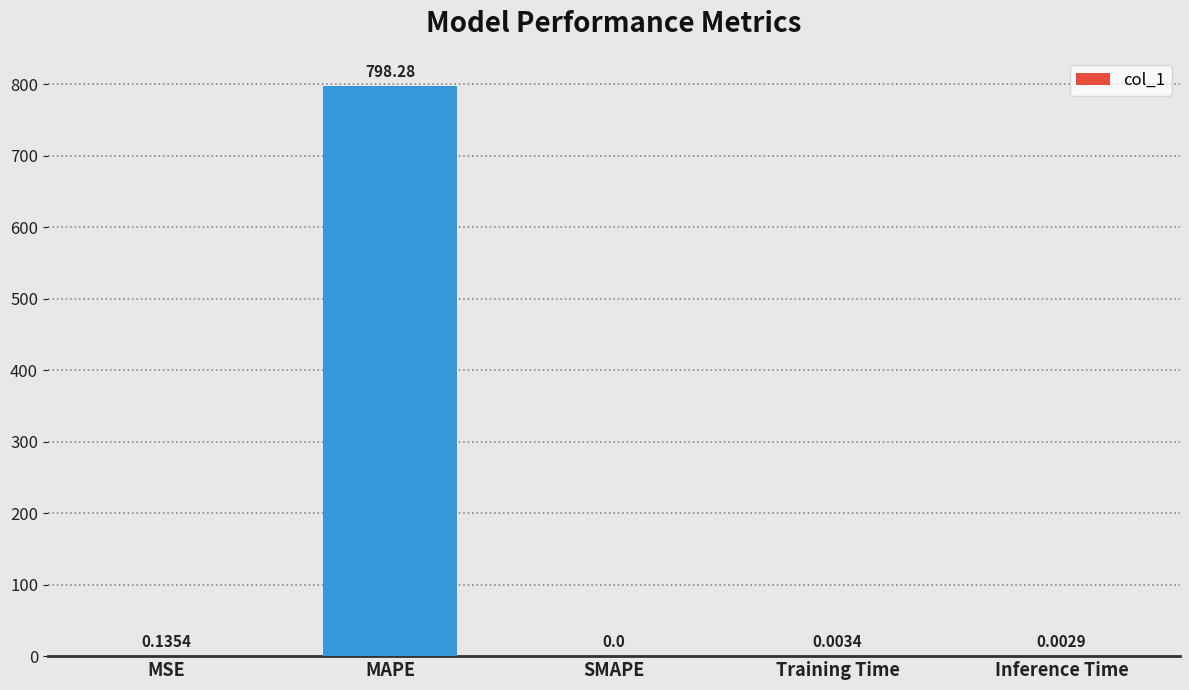

Which has a higher value, Inference Time or MAPE?

MAPE